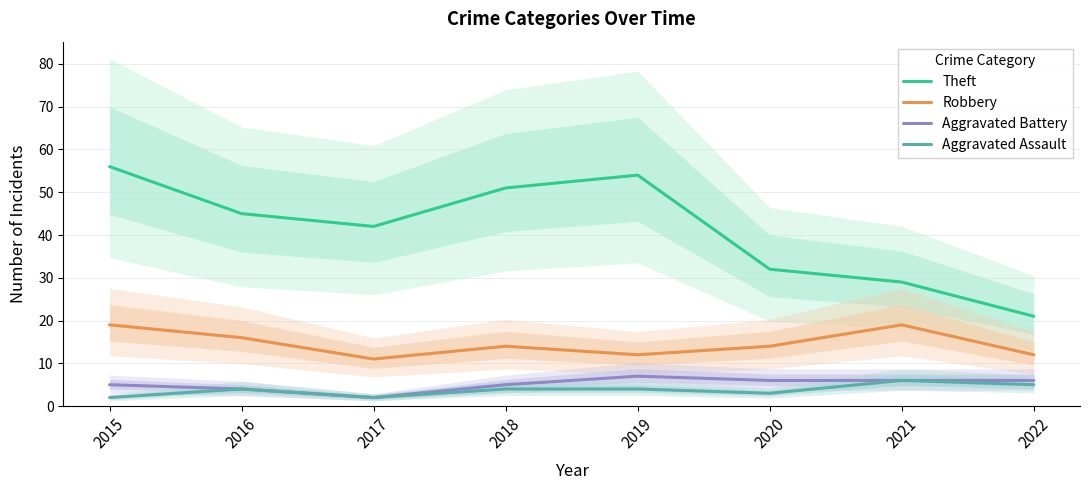

What are all the series names shown in the legend?

Theft, Robbery, Aggravated Battery, Aggravated Assault